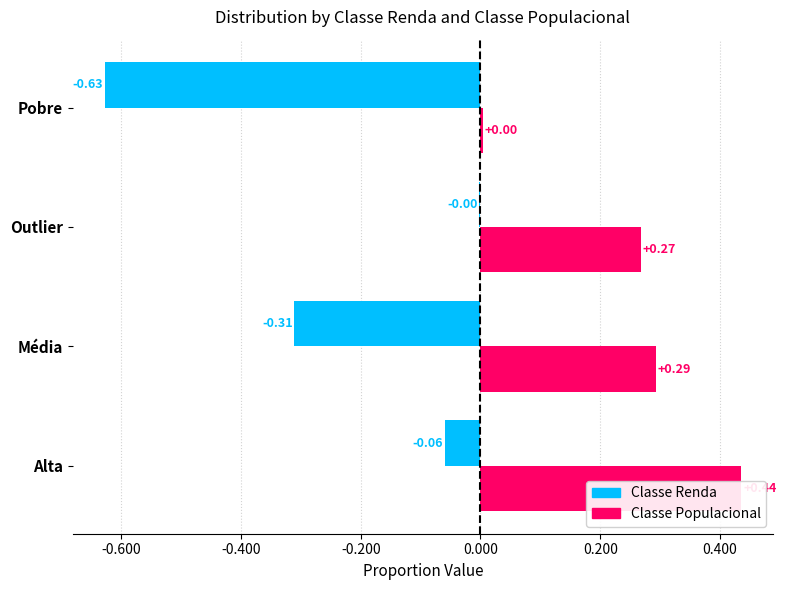

What is the minimum value shown in the chart?

-0.6